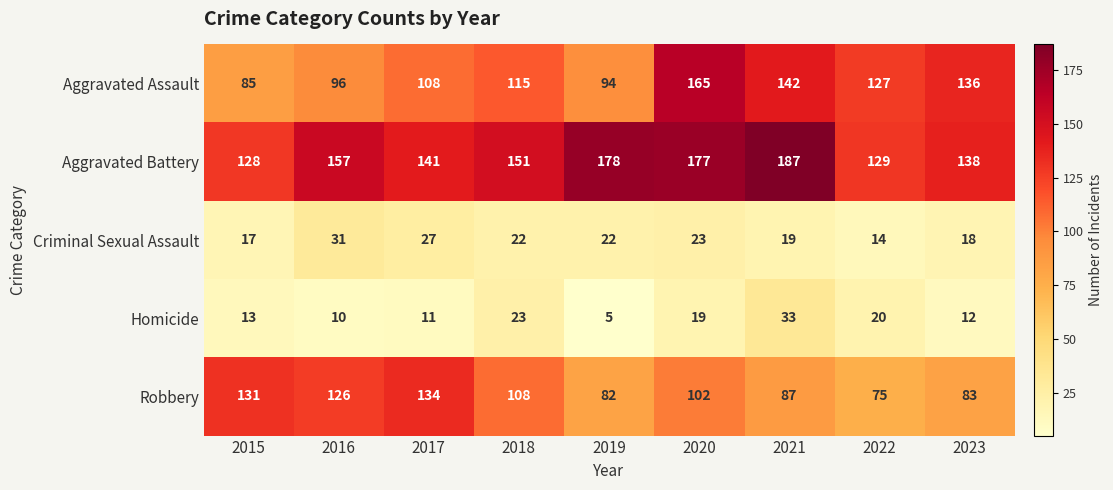

List the series in order of their peak value, highest first.

Aggravated Battery, Aggravated Assault, Robbery, Homicide, Criminal Sexual Assault